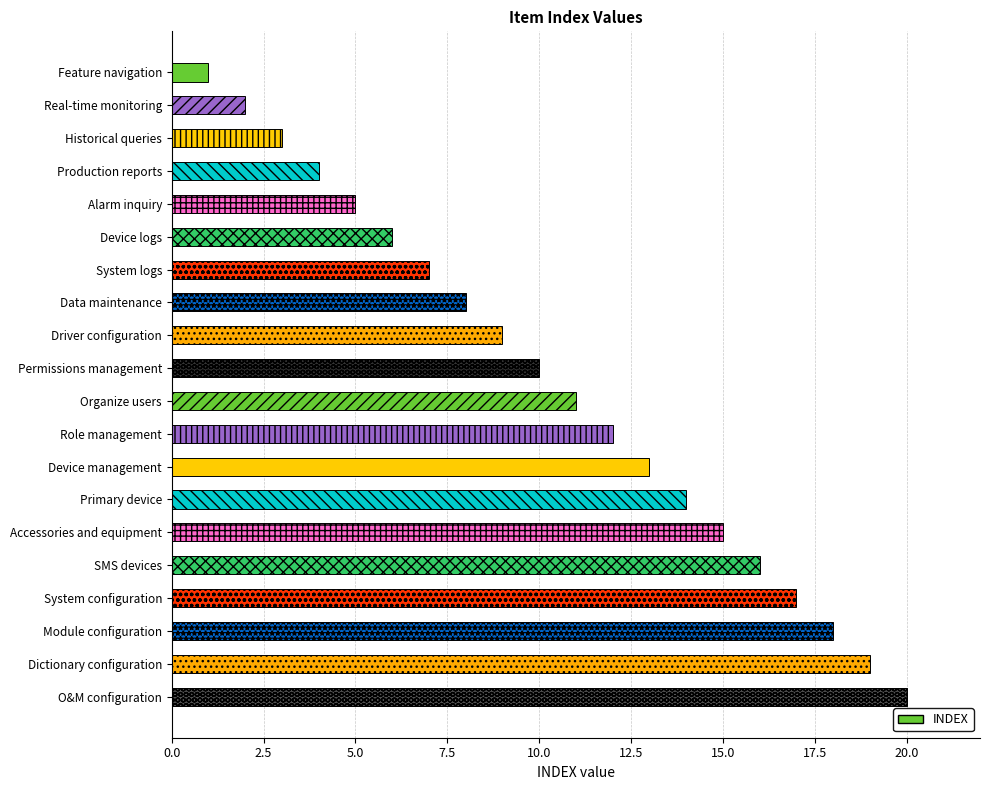

What is the sum of the values at Alarm inquiry and System configuration?

22